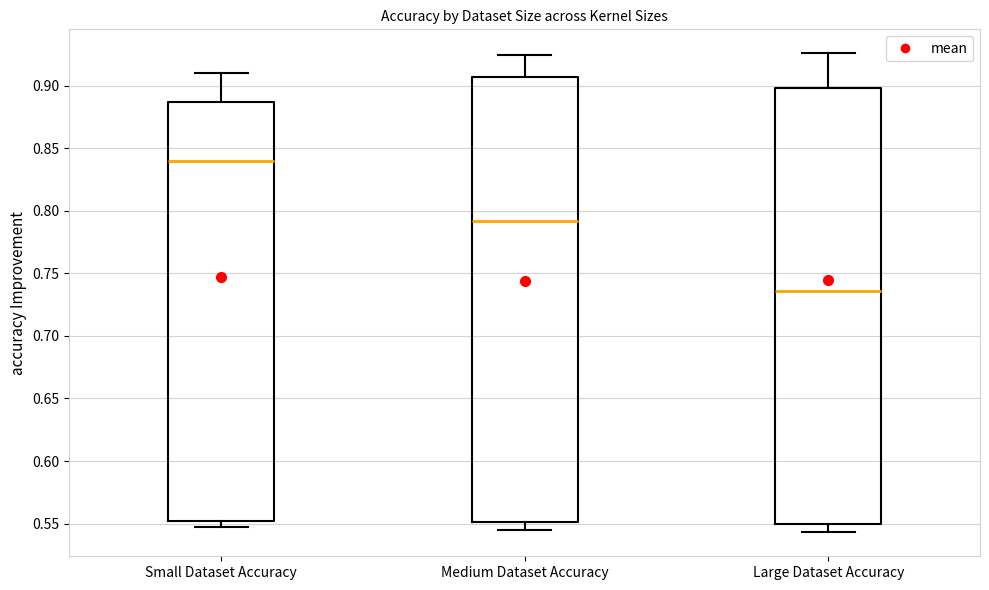

Reading left to right, transcribe this box plot: for each box, give where its median line is, the range the box spans, and where its two whiskers end, as read against the y-axis. The values are not printed on the chart, so give them approximately, as read against the axis.

Small Dataset Accuracy: median 0.840, box 0.550 to 0.885, whiskers 0.545 to 0.910
Medium Dataset Accuracy: median 0.790, box 0.550 to 0.905, whiskers 0.545 to 0.925
Large Dataset Accuracy: median 0.735, box 0.550 to 0.900, whiskers 0.545 to 0.925